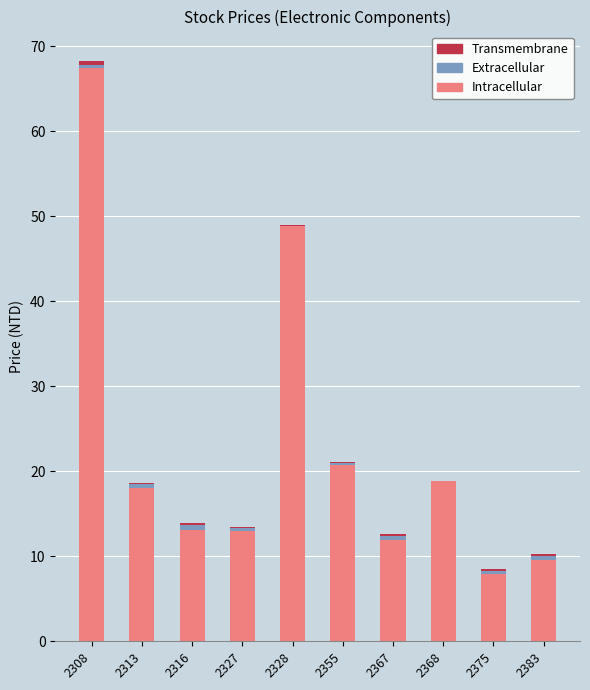

What is the highest value of the Intracellular series?

67.4